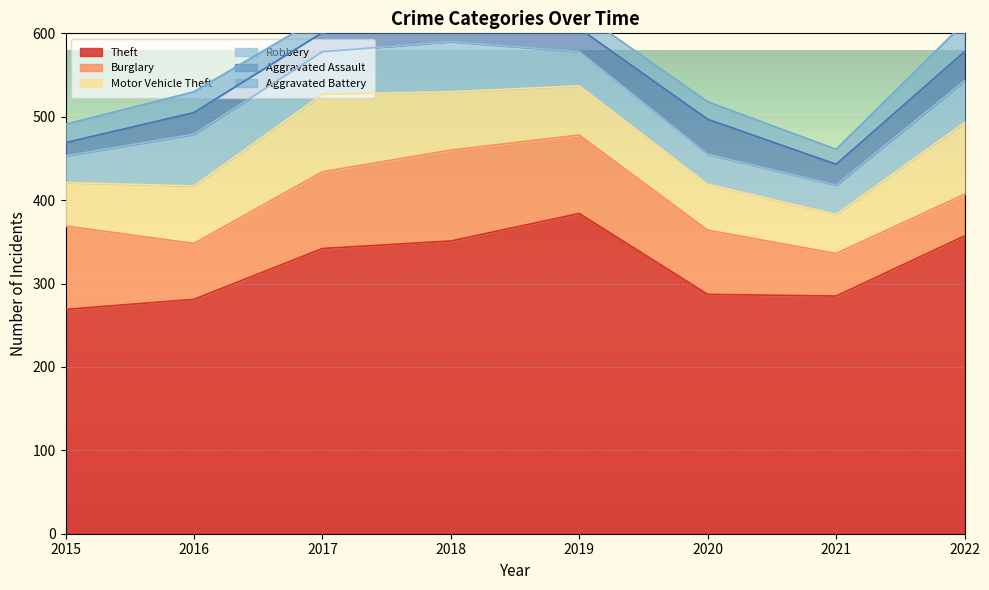

How many values in the Robbery series exceed 50?

3